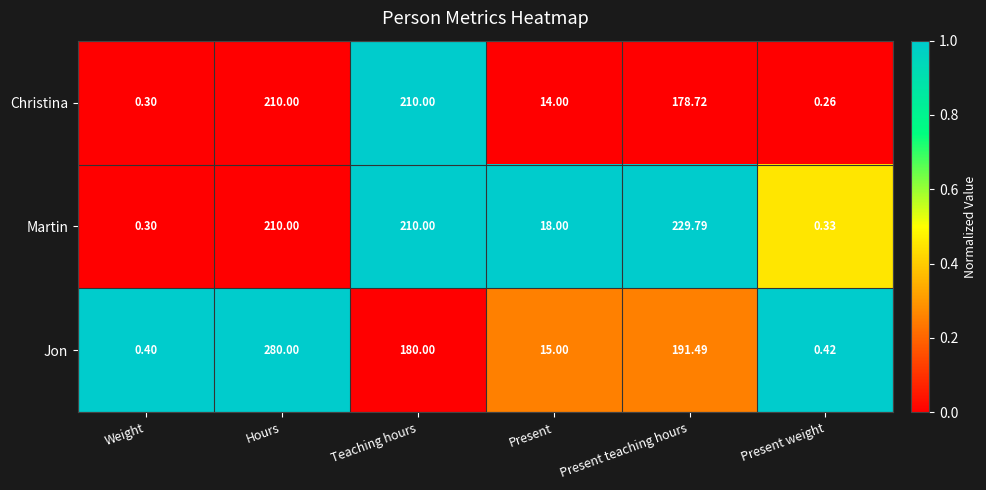

Rank the categories by Jon value from highest to lowest.

Hours, Present teaching hours, Teaching hours, Present, Present weight, Weight